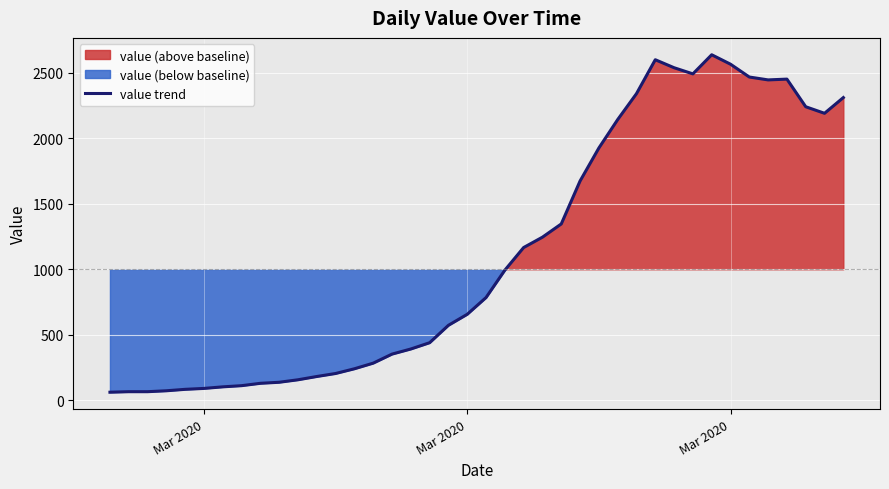

How many categories are shown in the chart?

40